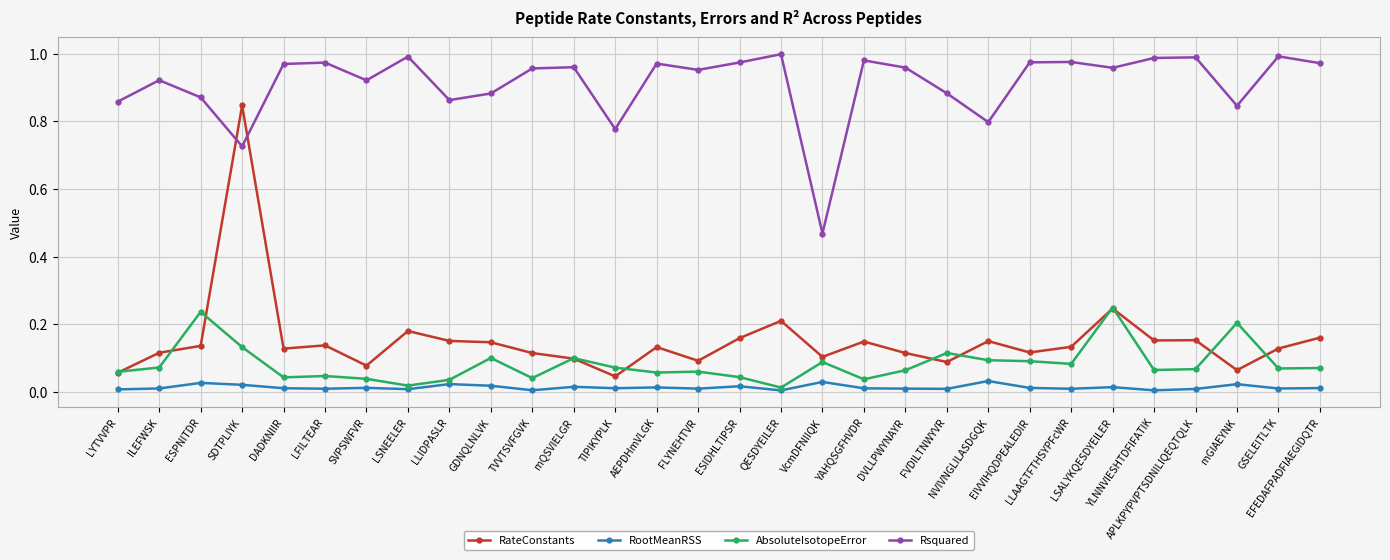

True or false: Rsquared has more than 0 interior local peaks.

True